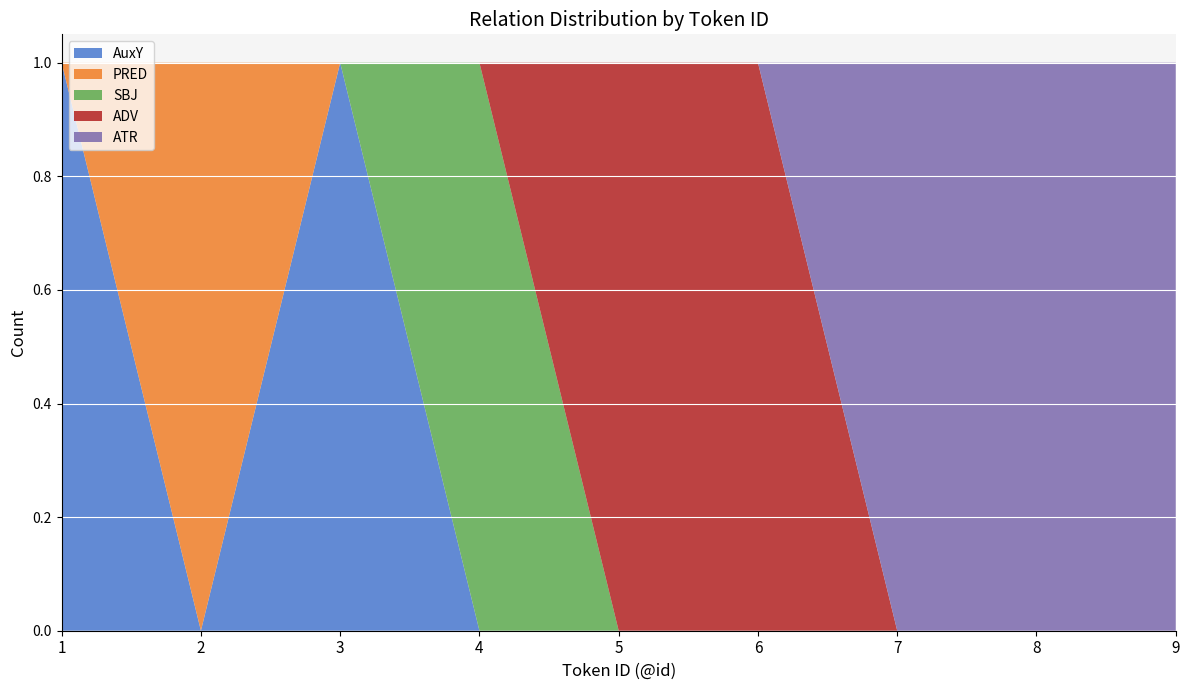

Reading left to right, transcribe all the data shown in this chart.

AuxY: 1=1	2=0	3=1	4=0	5=0	6=0	7=0	8=0	9=0
PRED: 1=0	2=1	3=0	4=0	5=0	6=0	7=0	8=0	9=0
SBJ: 1=0	2=0	3=0	4=1	5=0	6=0	7=0	8=0	9=0
ADV: 1=0	2=0	3=0	4=0	5=1	6=1	7=0	8=0	9=0
ATR: 1=0	2=0	3=0	4=0	5=0	6=0	7=1	8=1	9=1